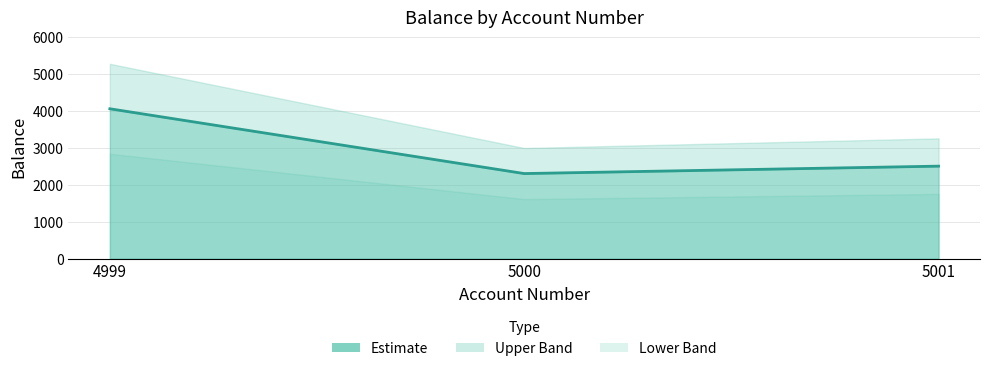

Rank the categories by value from highest to lowest.

4999, 5001, 5000